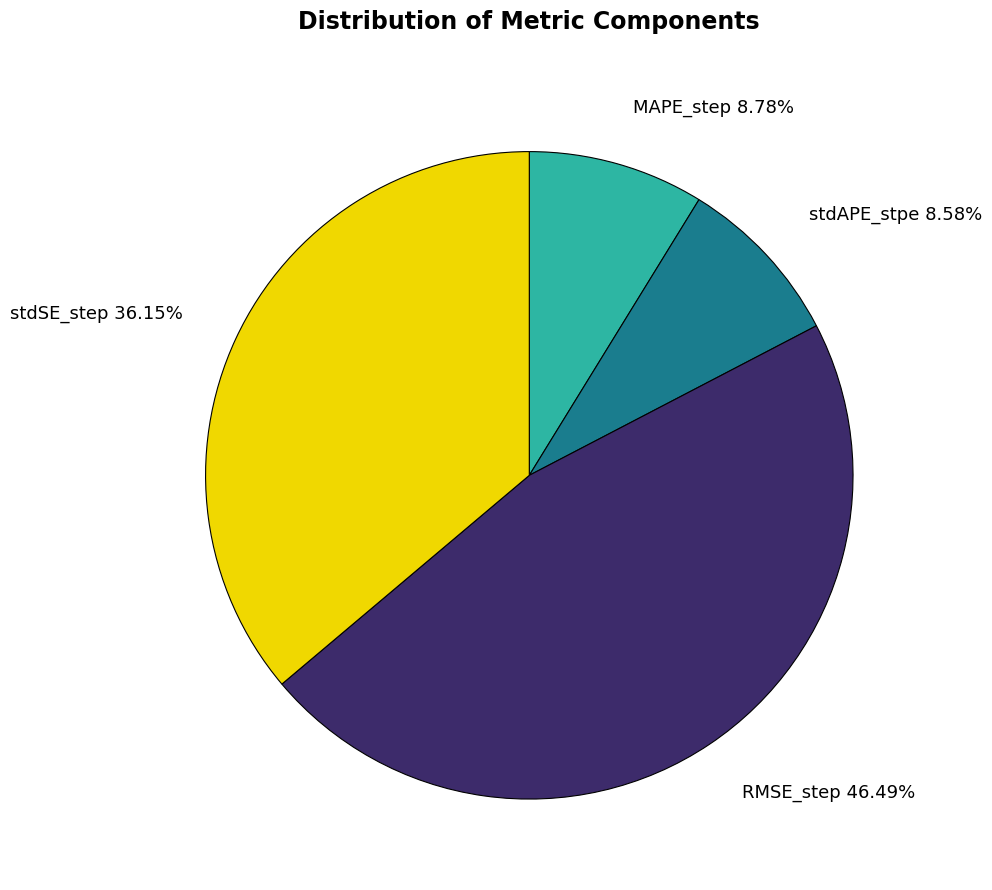

Is it true that RMSE_step is 46% of the pie?

True